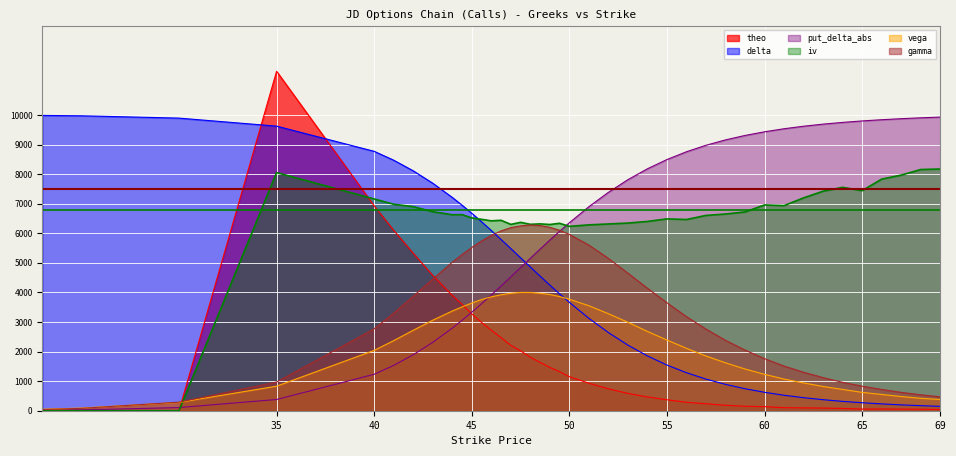

Which series has the largest total across all categories?

iv